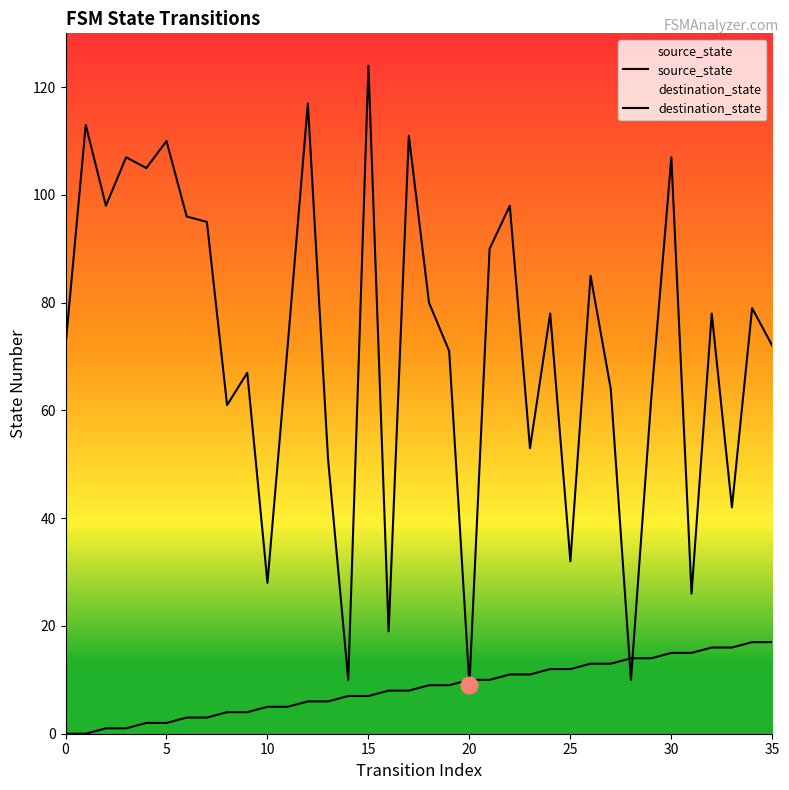

Rank the categories by source_state value from lowest to highest.

0, 1, 2, 3, 4, 5, 6, 7, 8, 9, 10, 11, 12, 13, 14, 15, 16, 17, 18, 19, 20, 21, 22, 23, 24, 25, 26, 27, 28, 29, 30, 31, 32, 33, 34, 35